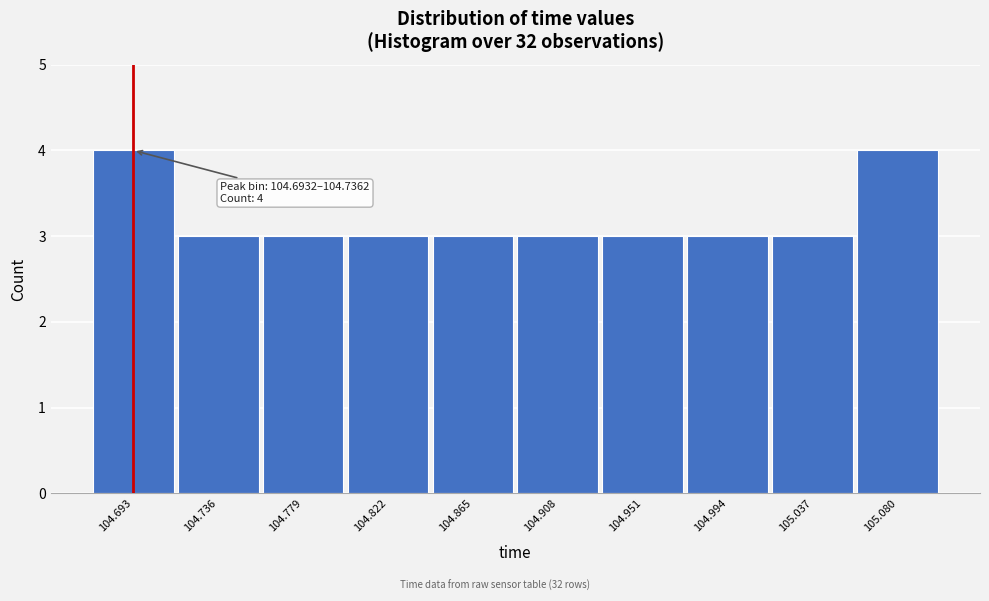

Reading left to right, what are all the values shown in this chart?

4	3	3	3	3	3	3	3	3	4